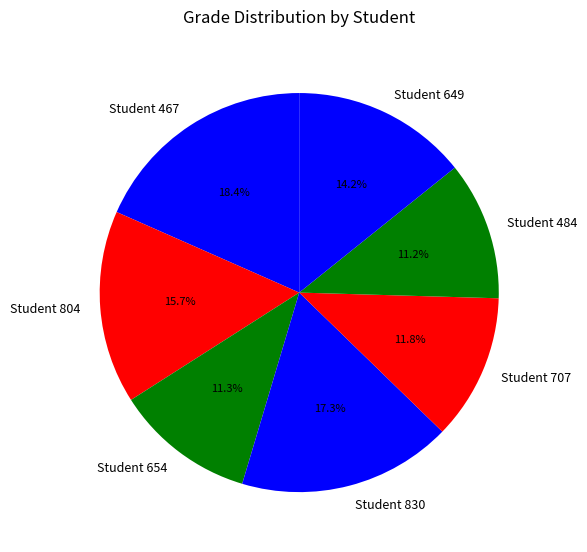

Is the sum of Student 830 and Student 707 greater than half?

No